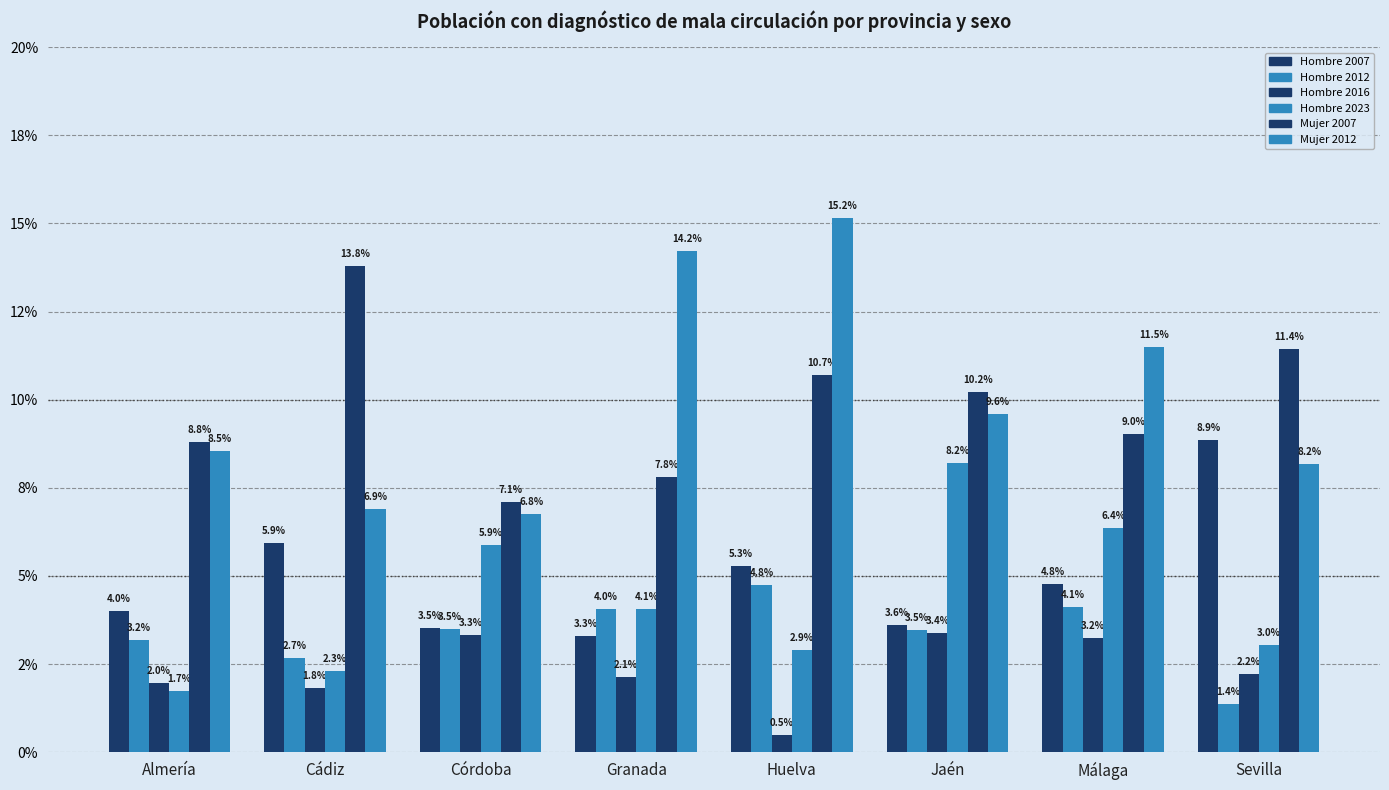

Which series has the widest spread of values?

Mujer 2012